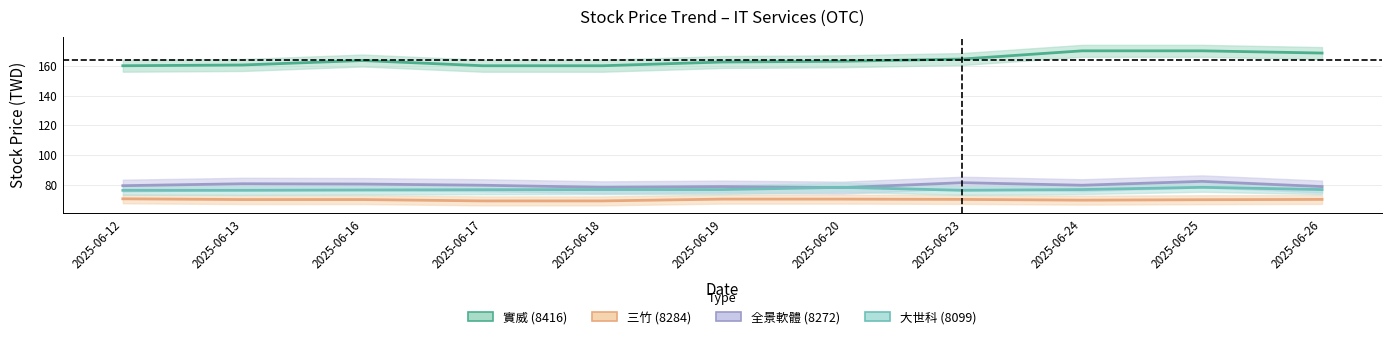

What is the difference between the maximum and minimum values in the 8272_price series?

4.2